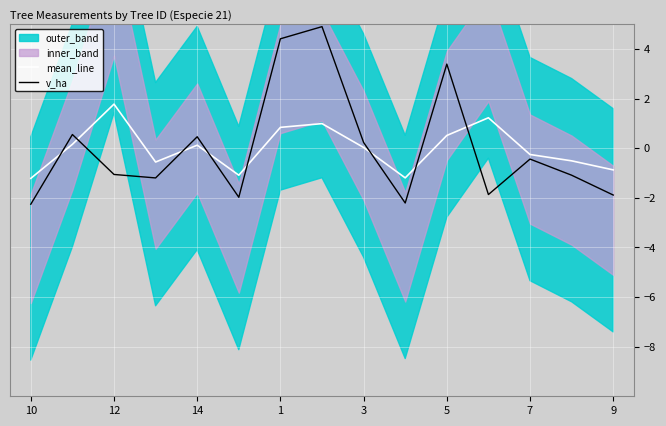

The v_ha series shows -3.2 at 10. True or false?

False